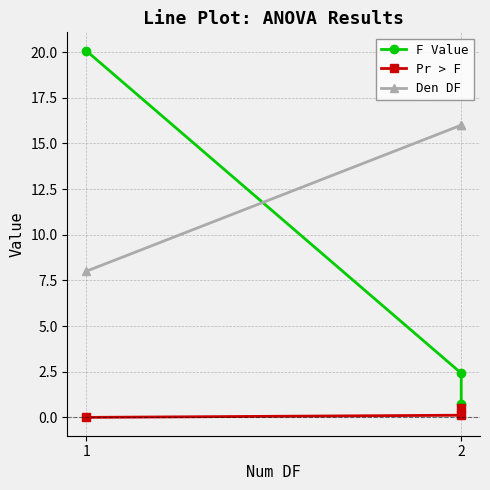

Is this an area chart (filled region under the line)?

No